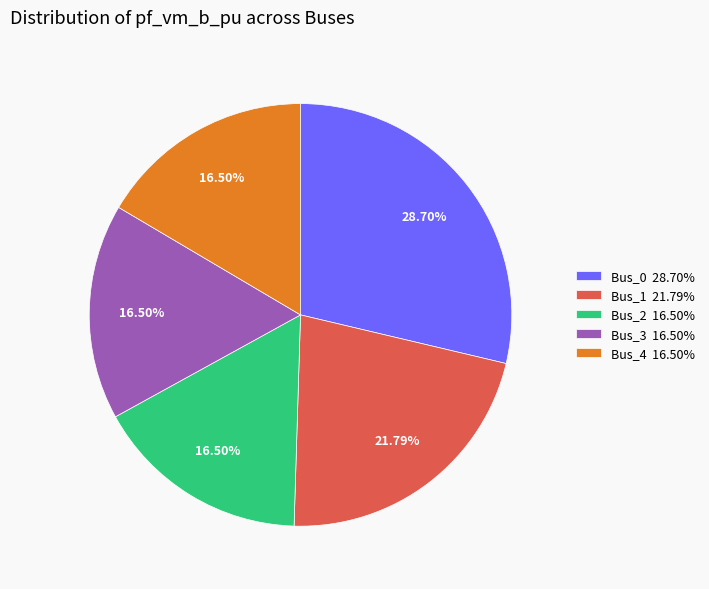

The Bus_2 slice represents 8% of the pie. True or false?

False